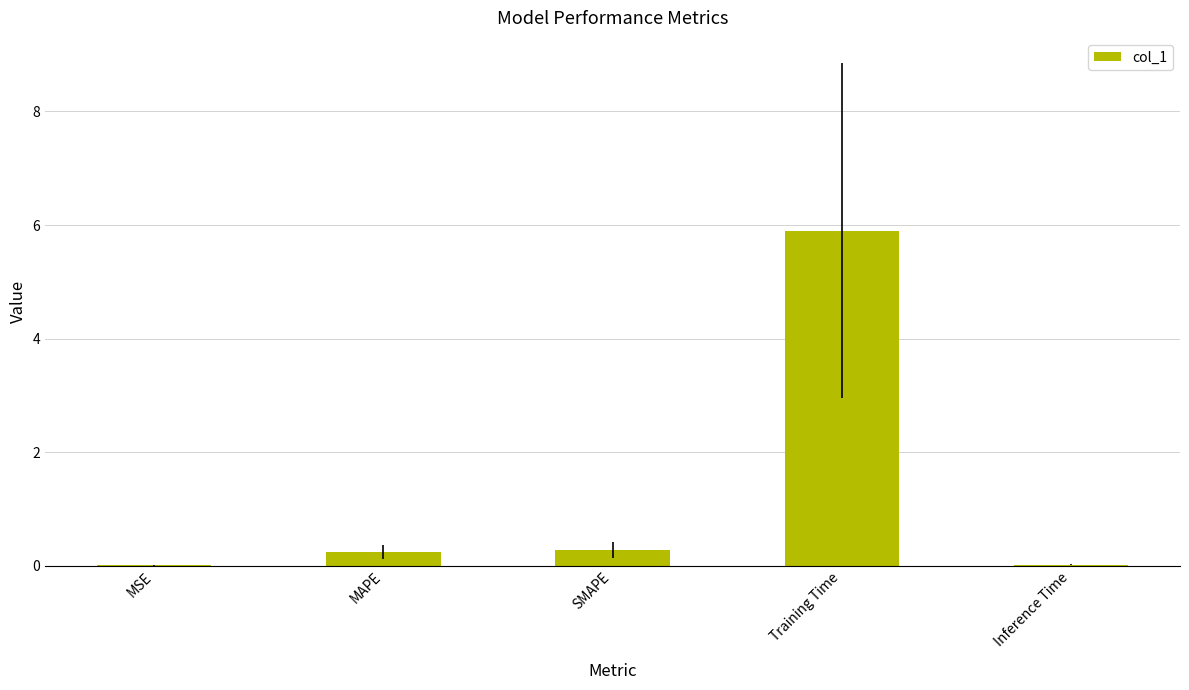

Which category has the highest value across all series?

Training Time